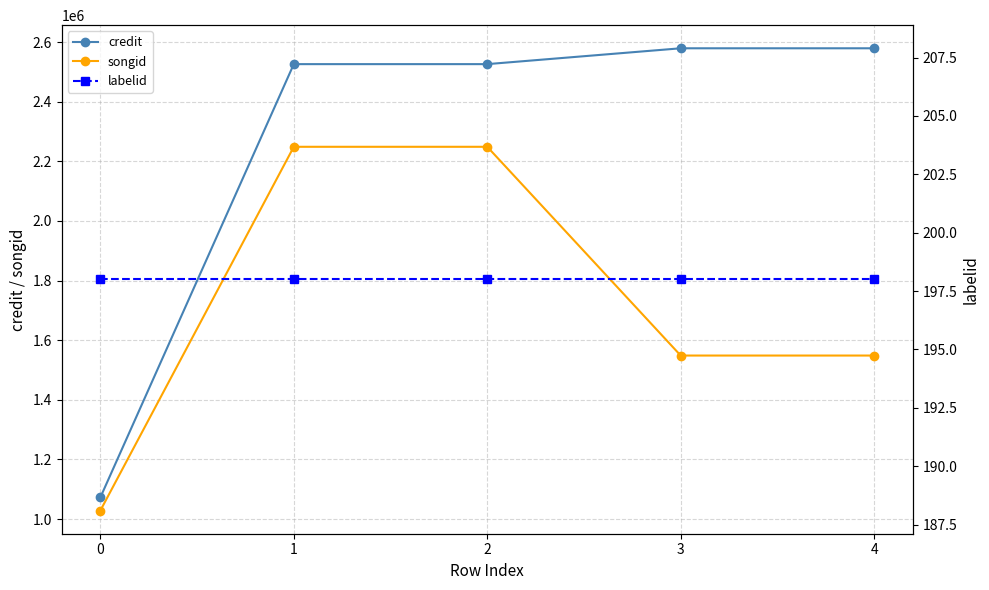

What is the value of the songid point at the 5th from the left?

1548405